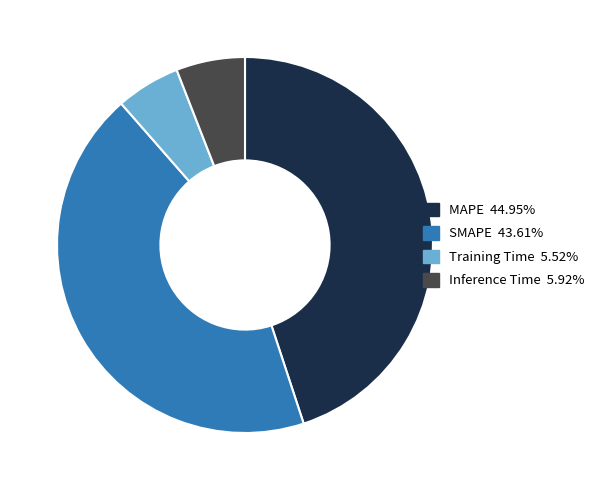

Is the sum of MAPE and Inference Time greater than half?

Yes